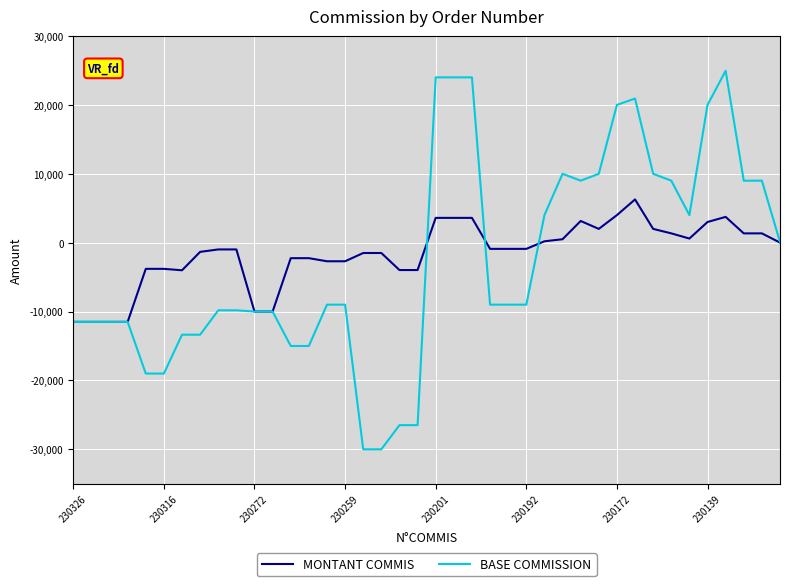

What is the lowest value of the MONTANT COMMIS series?

-11500